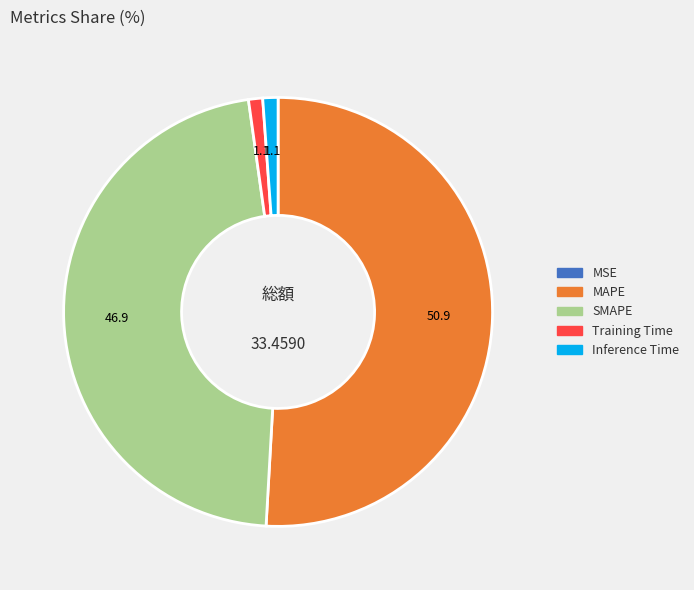

Between SMAPE and Training Time, which is larger?

SMAPE